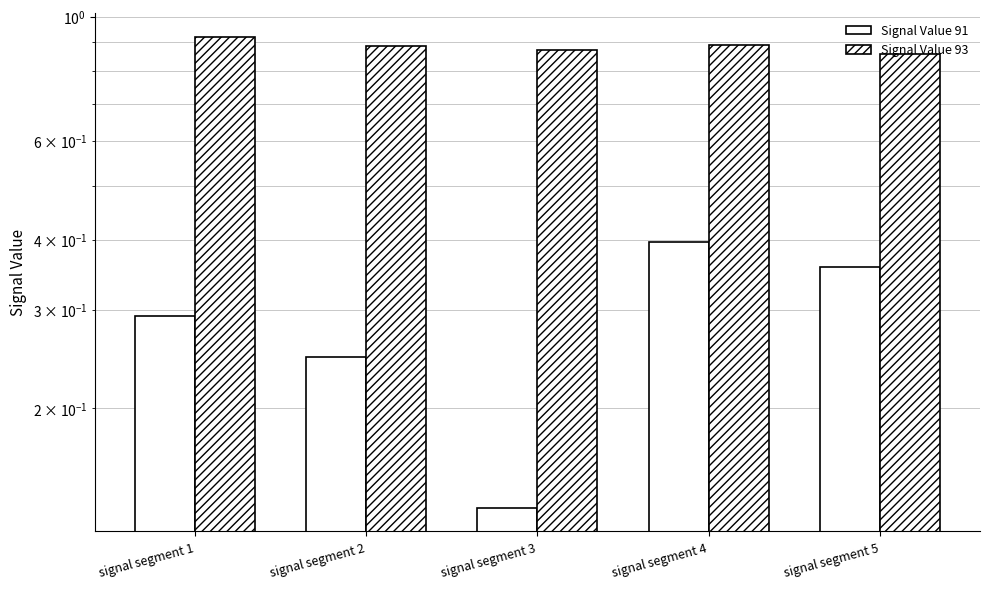

Rank the series at signal segment 2 from highest to lowest value.

Signal Value 93, Signal Value 91